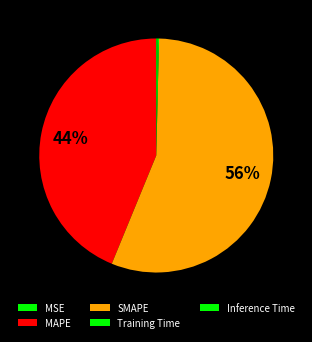

Is there a majority slice in this chart?

Yes